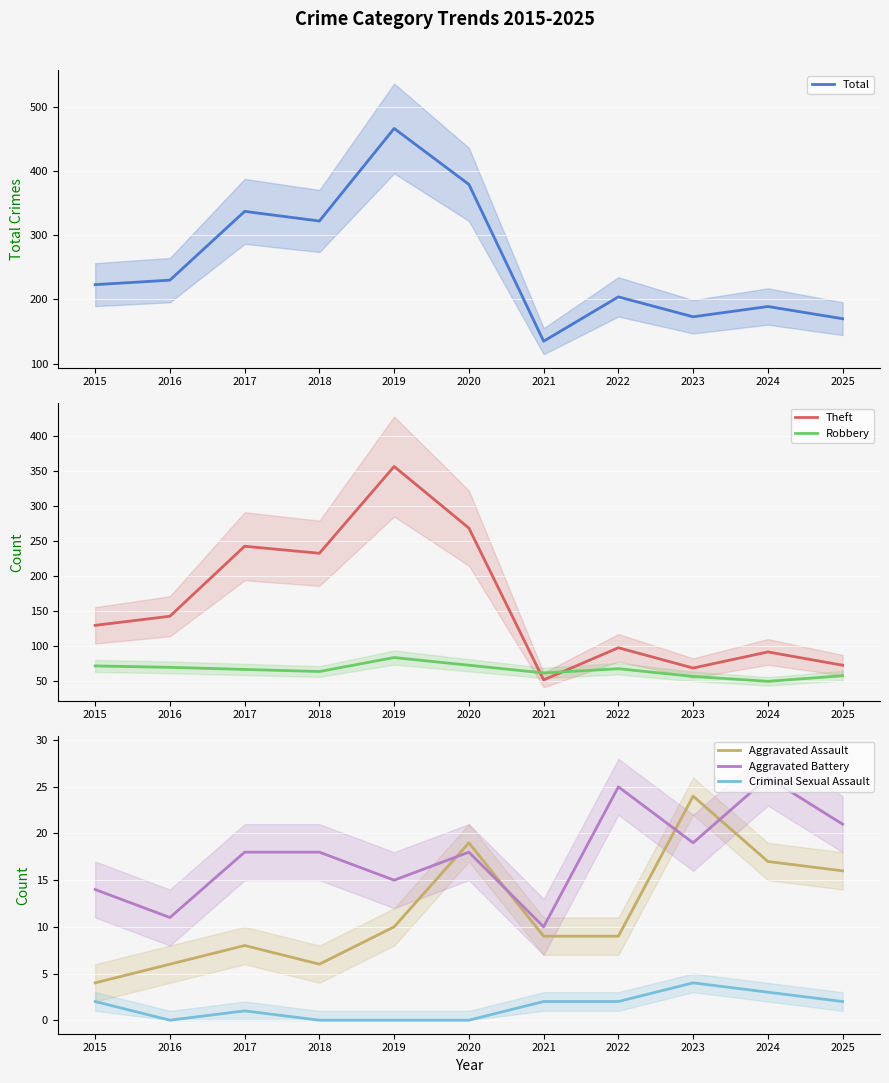

Reading left to right, what are all the values shown in this chart?

Total: 223	230	337	322	466	379	135	204	173	189	170
Theft: 130	143	243	233	357	269	52	98	69	92	73
Robbery: 72	70	67	64	84	73	62	68	57	50	58
Aggravated Assault: 4	6	8	6	10	19	9	9	24	17	16
Aggravated Battery: 14	11	18	18	15	18	10	25	19	26	21
Criminal Sexual Assault: 2	0	1	0	0	0	2	2	4	3	2